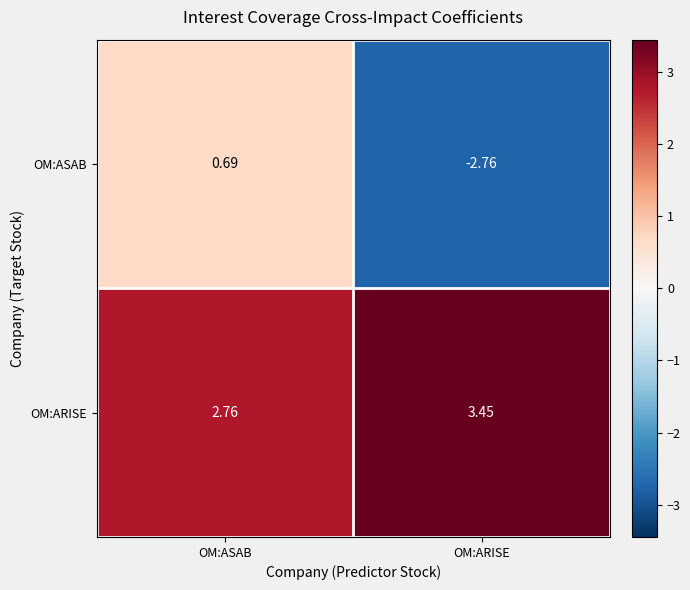

At which category is the sum across all series the highest?

OM:ASAB